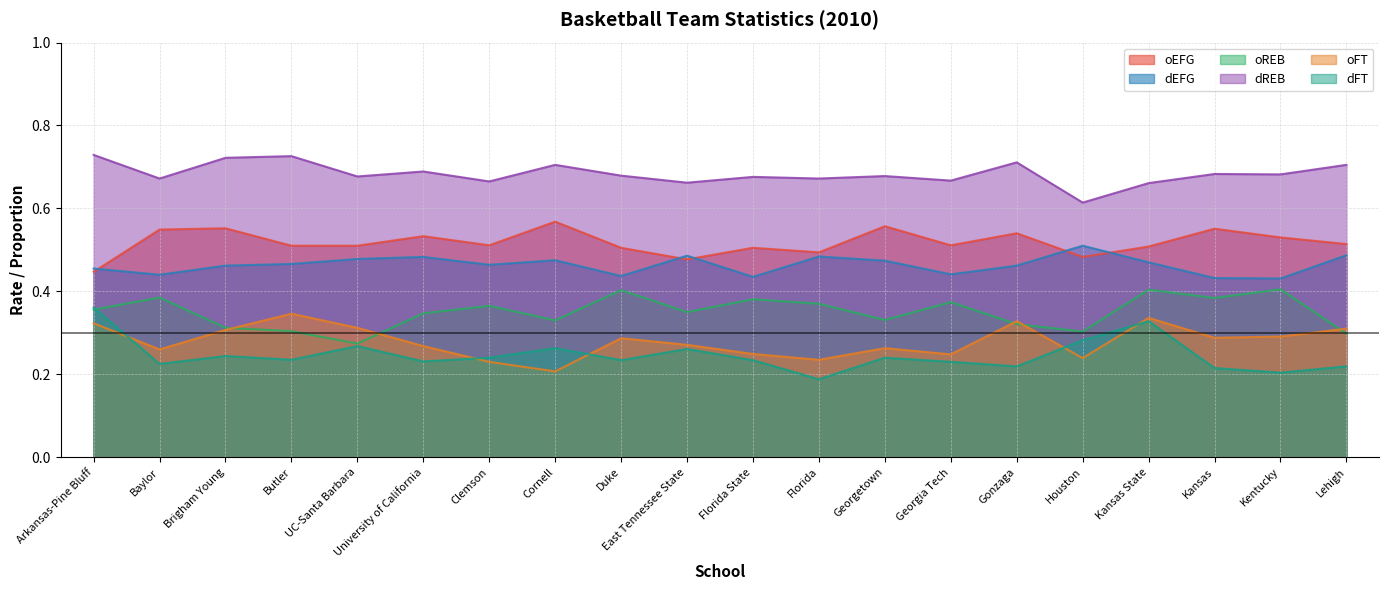

What is the total value across all series at Butler?

2.6